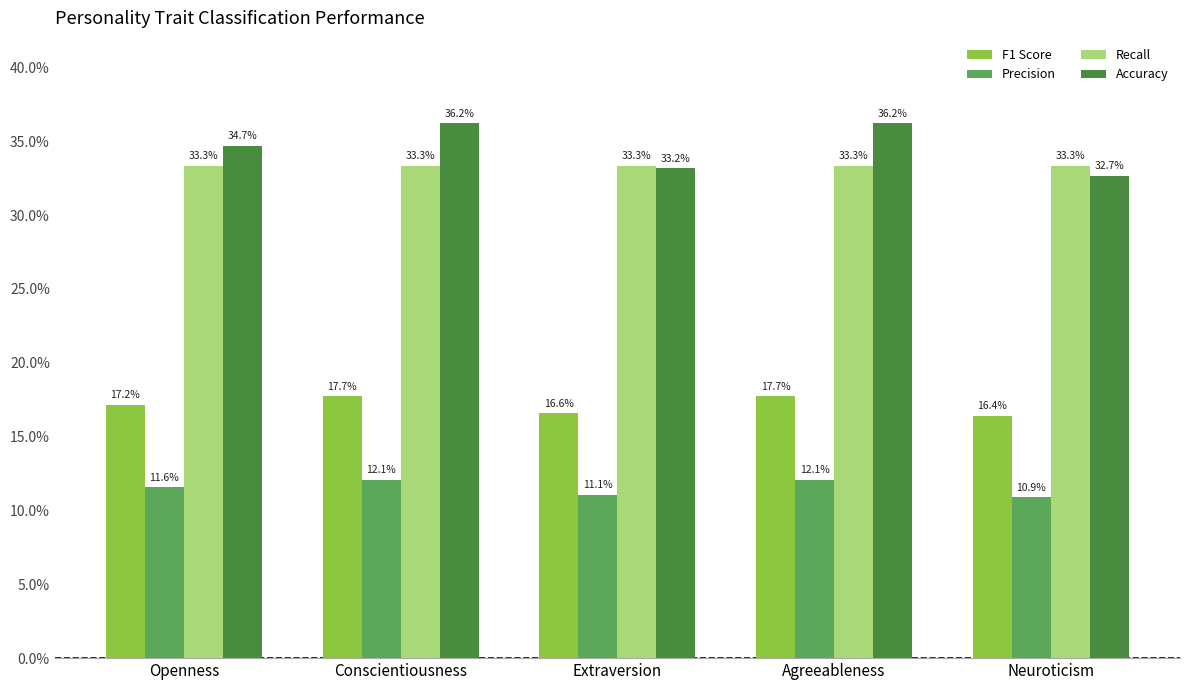

What value does the Accuracy series have at Agreeableness?

0.4